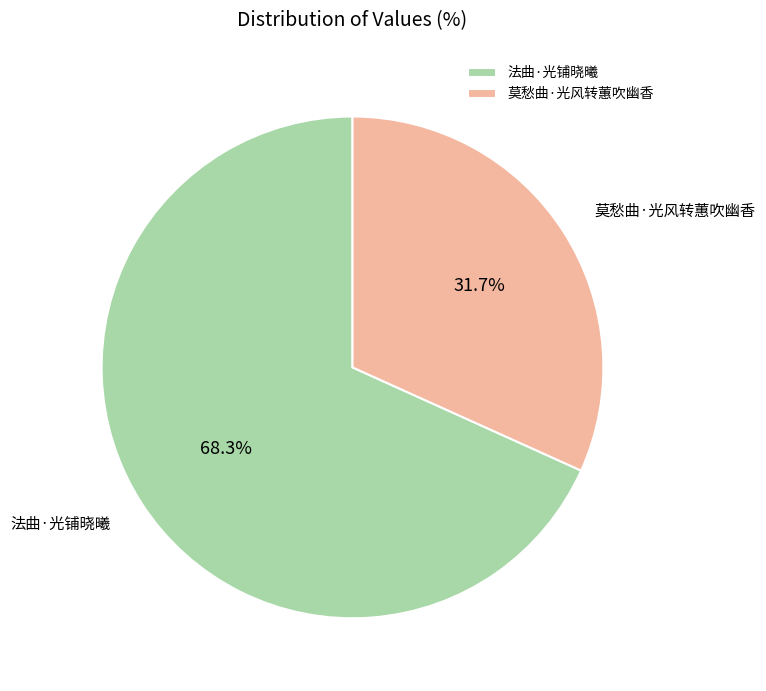

Combined, do 法曲·光铺晓曦 and 莫愁曲·光风转蕙吹幽香 account for over 50%?

Yes